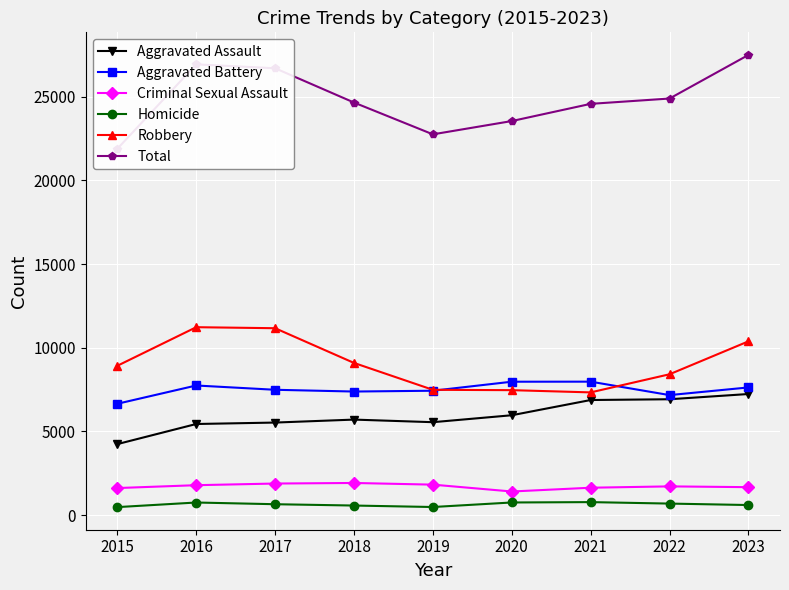

List the series in order of their peak value, lowest first.

Homicide, Criminal Sexual Assault, Aggravated Assault, Aggravated Battery, Robbery, Total